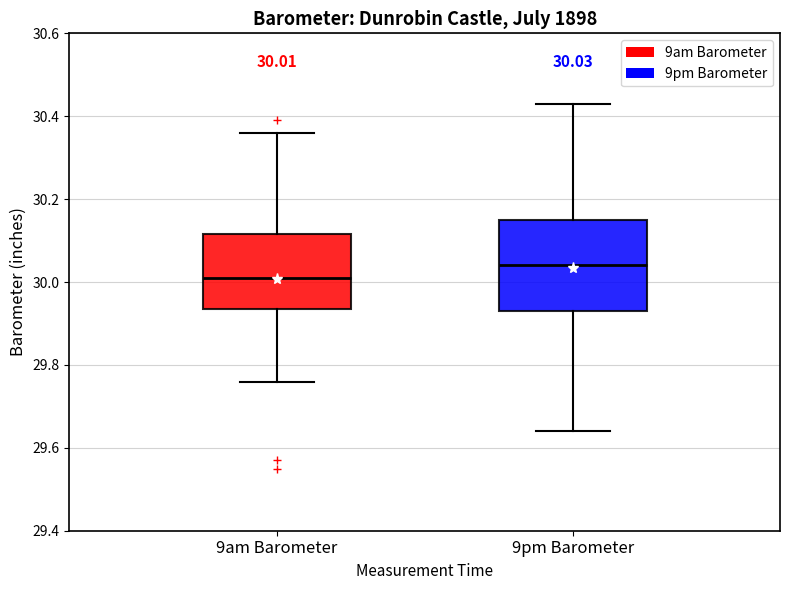

Which box is the tallest, from its lower edge to its upper edge?

9pm Barometer